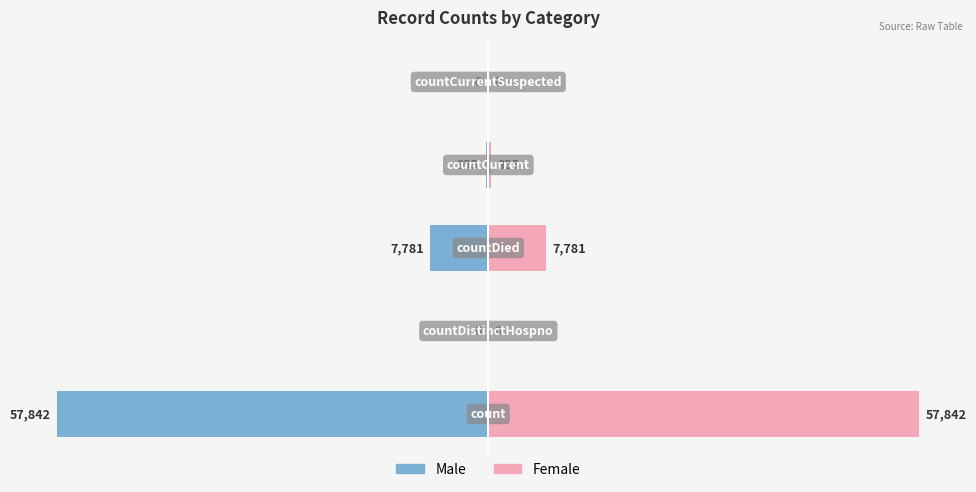

Rank the series at −40000 from lowest to highest value.

Male, Female